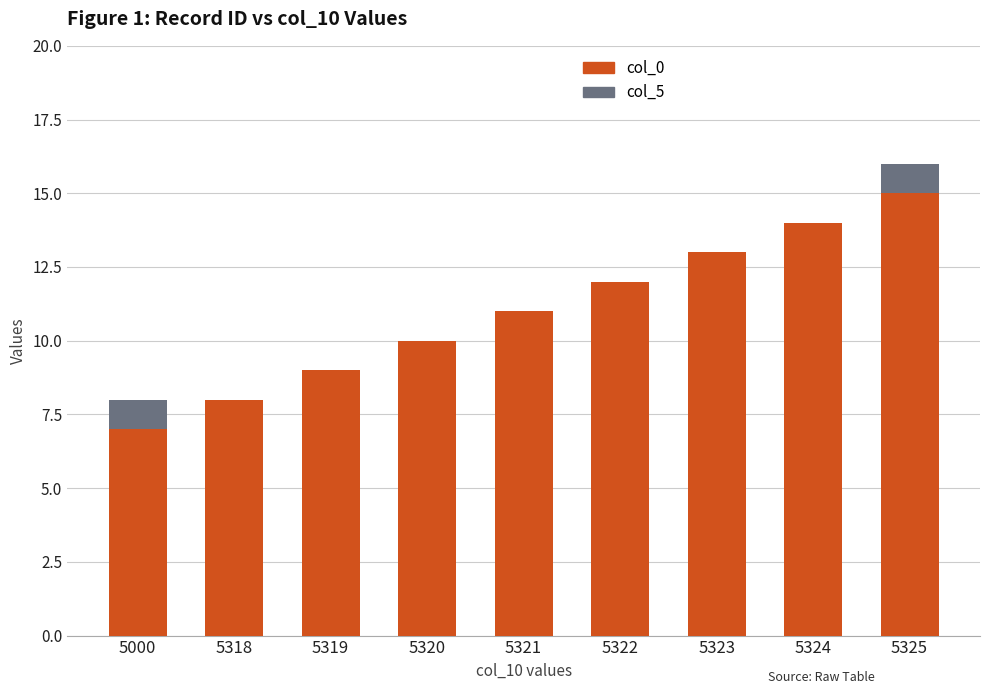

Reading left to right, list the values for the col_0 series.

5000=7	5318=8	5319=9	5320=10	5321=11	5322=12	5323=13	5324=14	5325=15